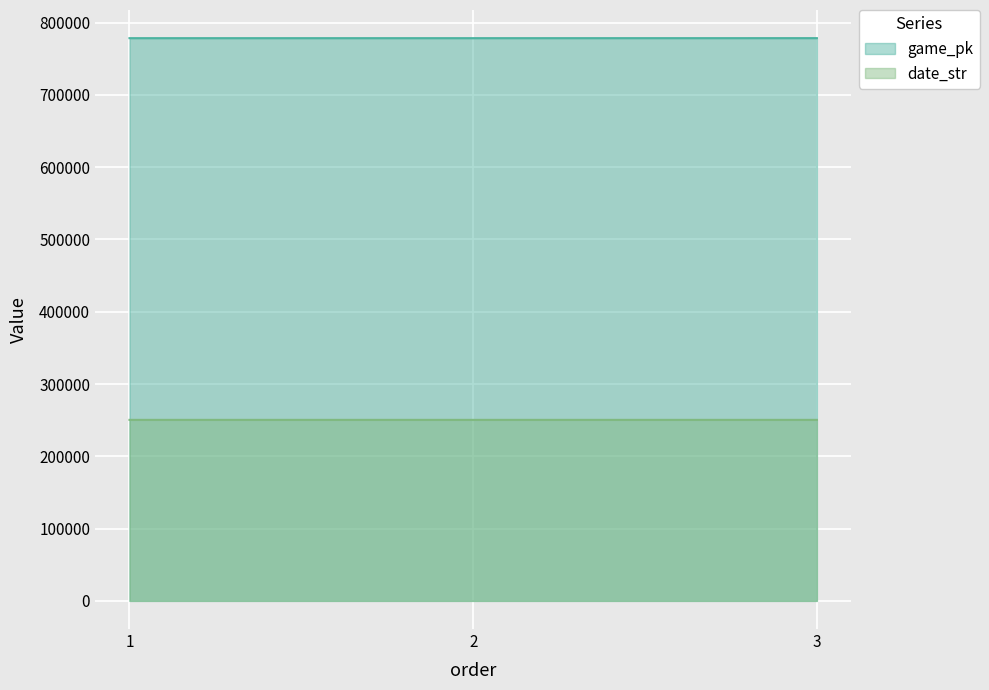

What is the smallest value displayed?

250406